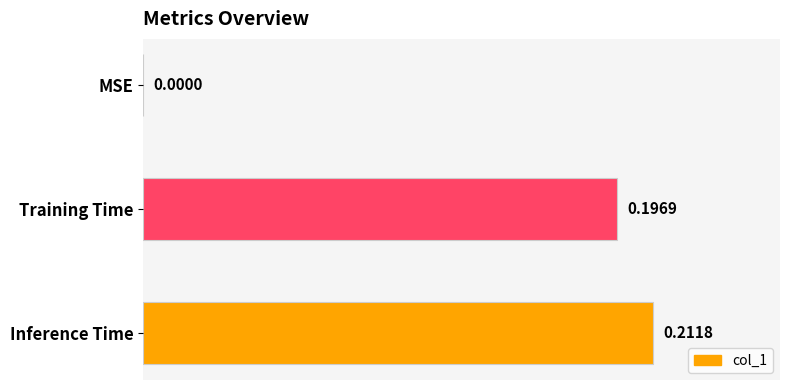

How many values are between 0 and 1?

3